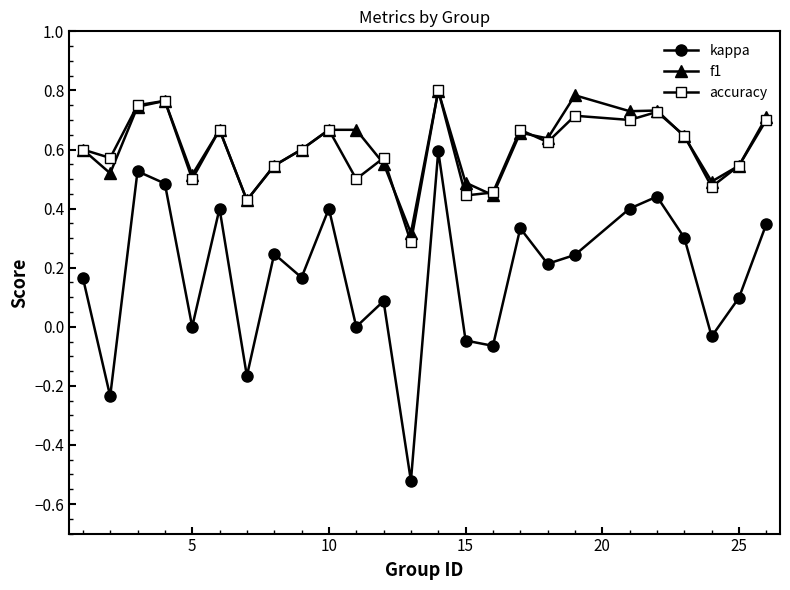

True or false: kappa and accuracy intersect in this chart.

False